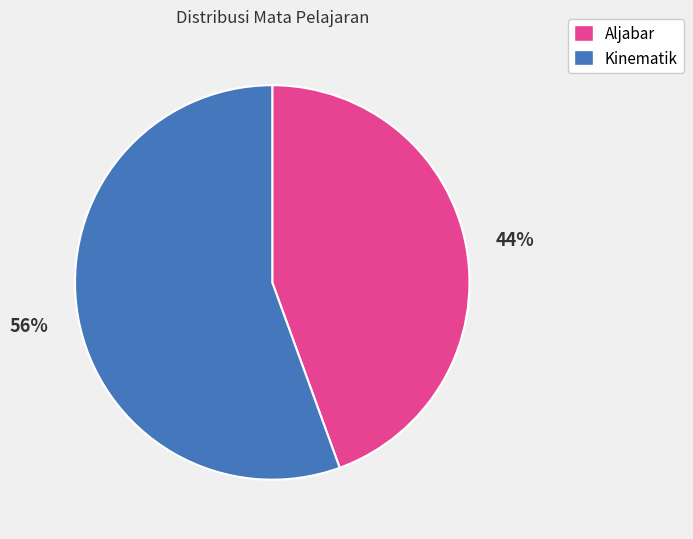

To the nearest percent, what is the combined percentage of Aljabar and Kinematik?

100%